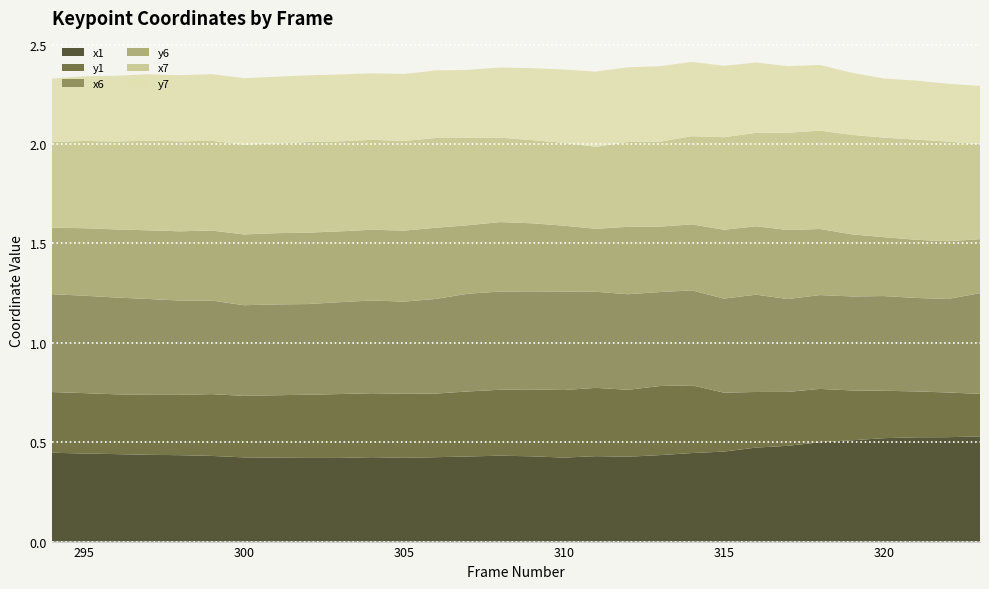

Reading left to right, what are all the values shown in this chart?

x1: 294=0.4	295=0.4	296=0.4	297=0.4	298=0.4	299=0.4	300=0.4	301=0.4	302=0.4	303=0.4	304=0.4	305=0.4	306=0.4	307=0.4	308=0.4	309=0.4	310=0.4	311=0.4	312=0.4	313=0.4	314=0.4	315=0.5	316=0.5	317=0.5	318=0.5	319=0.5	320=0.5	321=0.5	322=0.5	323=0.5
y1: 294=0.3	295=0.3	296=0.3	297=0.3	298=0.3	299=0.3	300=0.3	301=0.3	302=0.3	303=0.3	304=0.3	305=0.3	306=0.3	307=0.3	308=0.3	309=0.3	310=0.3	311=0.3	312=0.3	313=0.3	314=0.3	315=0.3	316=0.3	317=0.3	318=0.3	319=0.3	320=0.2	321=0.2	322=0.2	323=0.2
x6: 294=0.5	295=0.5	296=0.5	297=0.5	298=0.5	299=0.5	300=0.5	301=0.5	302=0.5	303=0.5	304=0.5	305=0.5	306=0.5	307=0.5	308=0.5	309=0.5	310=0.5	311=0.5	312=0.5	313=0.5	314=0.5	315=0.5	316=0.5	317=0.5	318=0.5	319=0.5	320=0.5	321=0.5	322=0.5	323=0.5
y6: 294=0.3	295=0.3	296=0.3	297=0.3	298=0.3	299=0.4	300=0.4	301=0.4	302=0.4	303=0.4	304=0.4	305=0.4	306=0.4	307=0.3	308=0.3	309=0.3	310=0.3	311=0.3	312=0.3	313=0.3	314=0.3	315=0.3	316=0.3	317=0.3	318=0.3	319=0.3	320=0.3	321=0.3	322=0.3	323=0.3
x7: 294=0.4	295=0.4	296=0.4	297=0.5	298=0.5	299=0.5	300=0.5	301=0.5	302=0.5	303=0.5	304=0.5	305=0.5	306=0.5	307=0.4	308=0.4	309=0.4	310=0.4	311=0.4	312=0.4	313=0.4	314=0.4	315=0.5	316=0.5	317=0.5	318=0.5	319=0.5	320=0.5	321=0.5	322=0.5	323=0.5
y7: 294=0.3	295=0.3	296=0.3	297=0.3	298=0.3	299=0.3	300=0.3	301=0.3	302=0.3	303=0.3	304=0.3	305=0.3	306=0.3	307=0.3	308=0.4	309=0.4	310=0.4	311=0.4	312=0.4	313=0.4	314=0.4	315=0.4	316=0.4	317=0.3	318=0.3	319=0.3	320=0.3	321=0.3	322=0.3	323=0.3